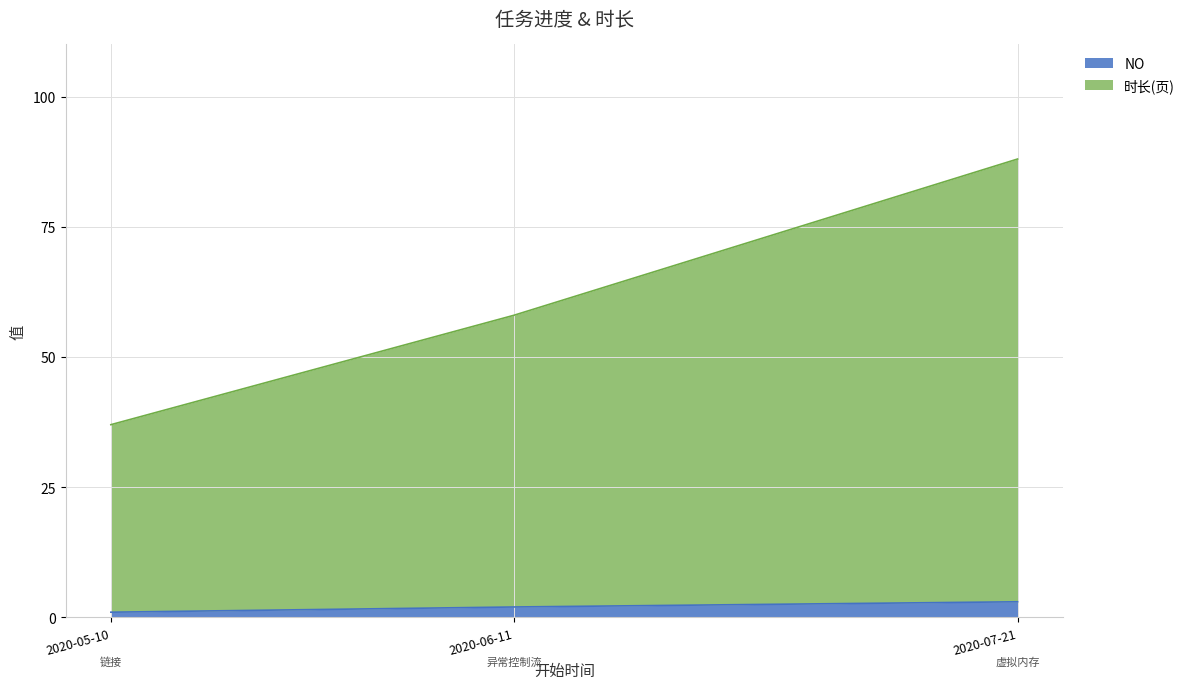

How many lines are shown in the chart?

2